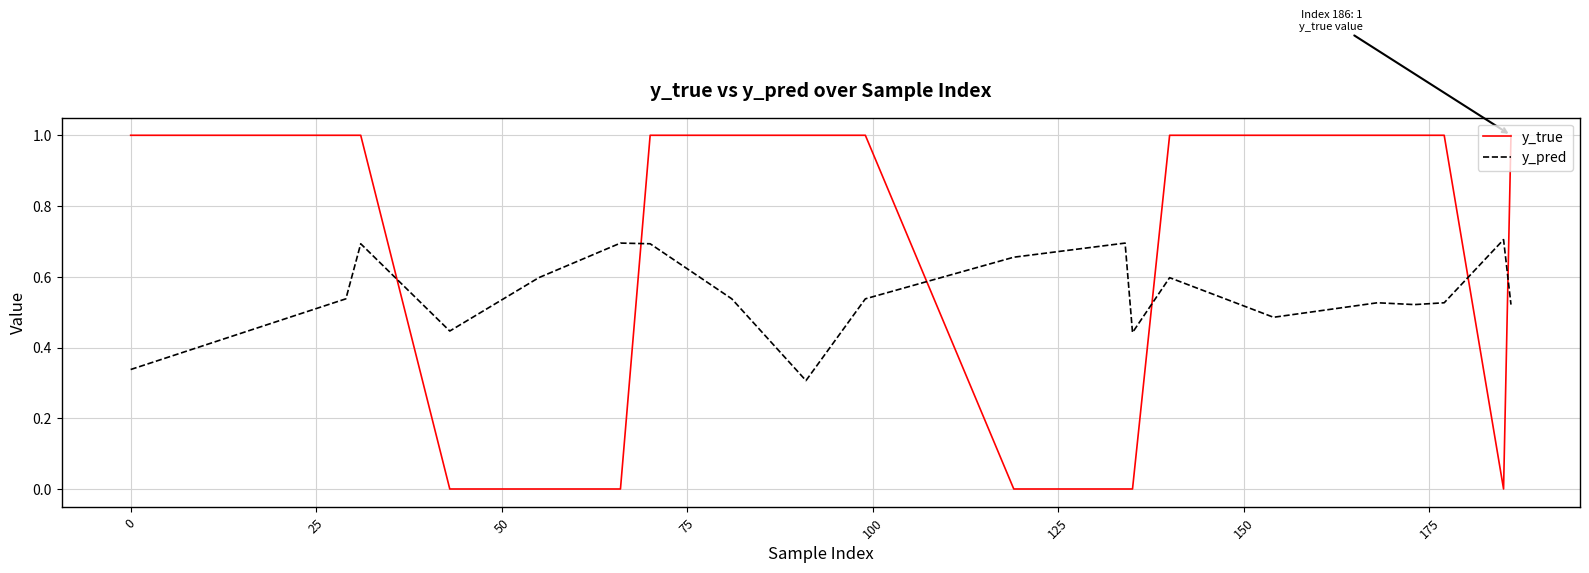

True or false: y_true and y_pred cross at least once.

True